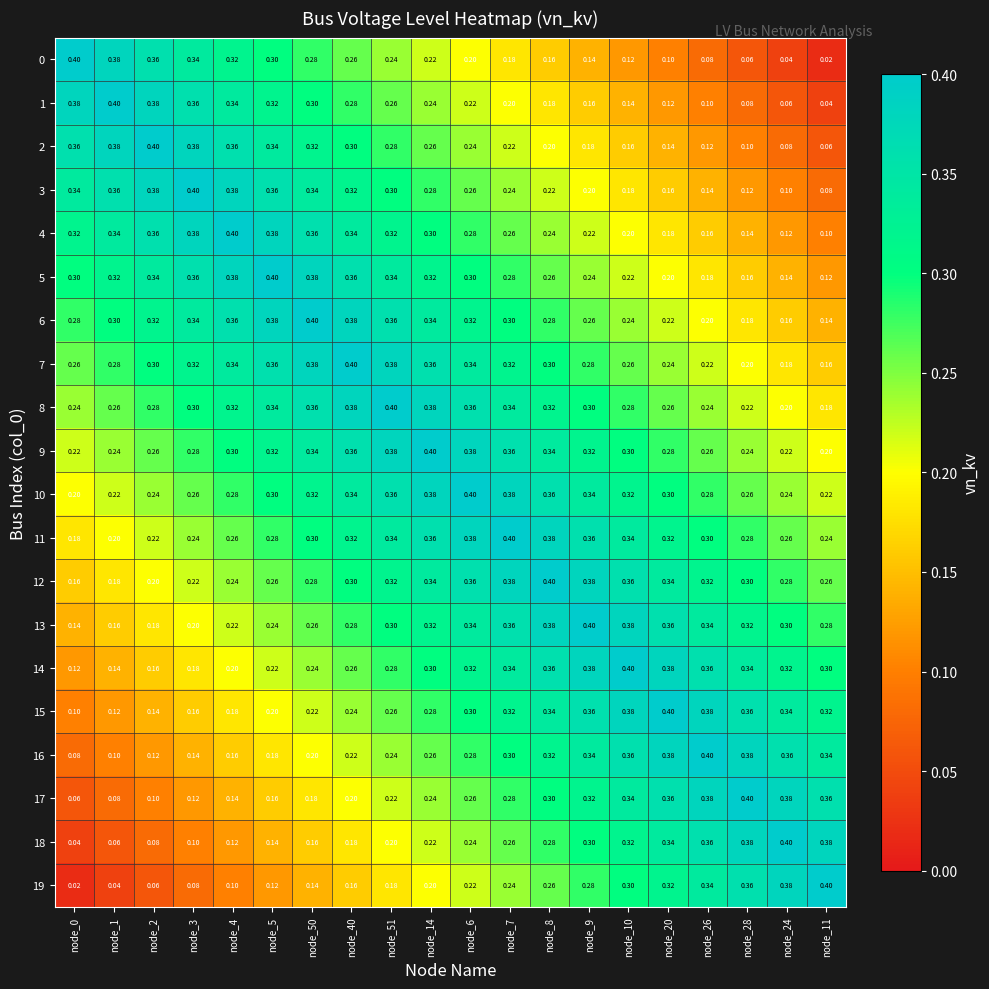

Count the number of data series in this chart.

20